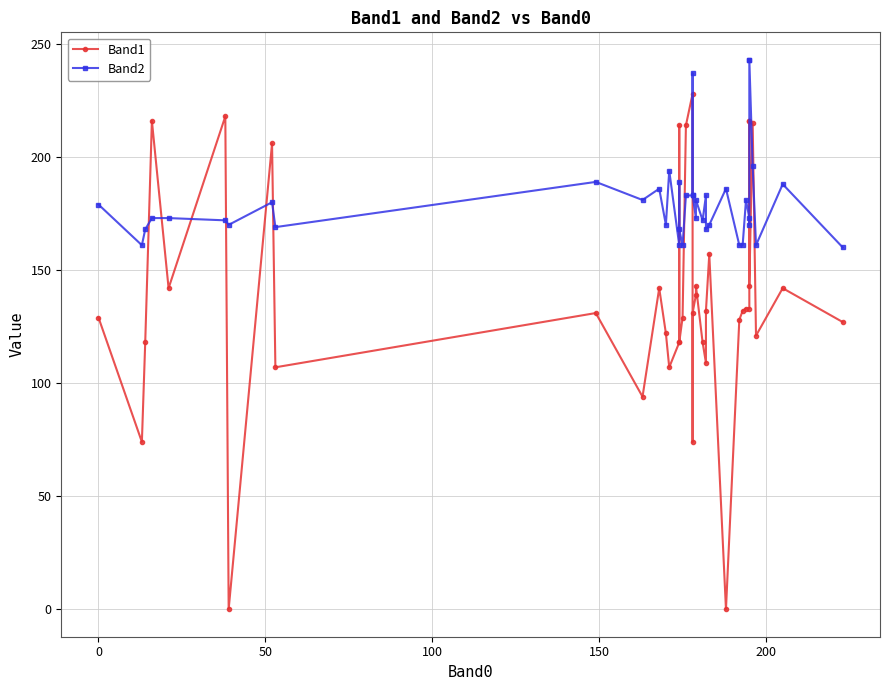

How many lines are shown in the chart?

2